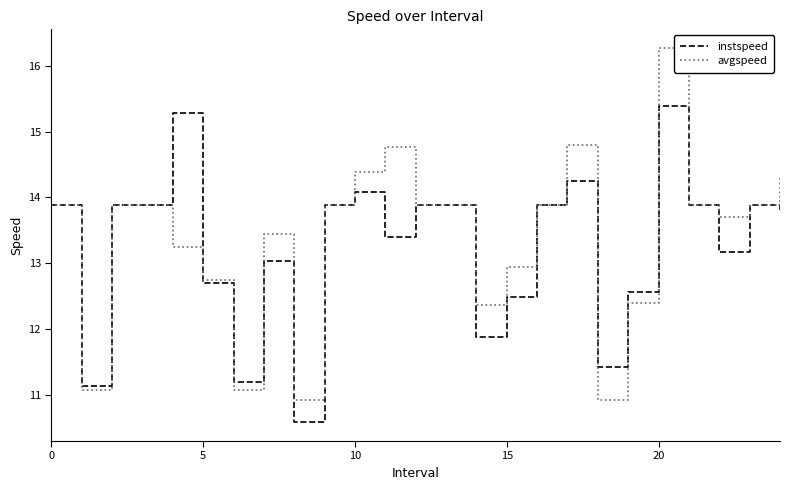

True or false: instspeed and avgspeed intersect in this chart.

True